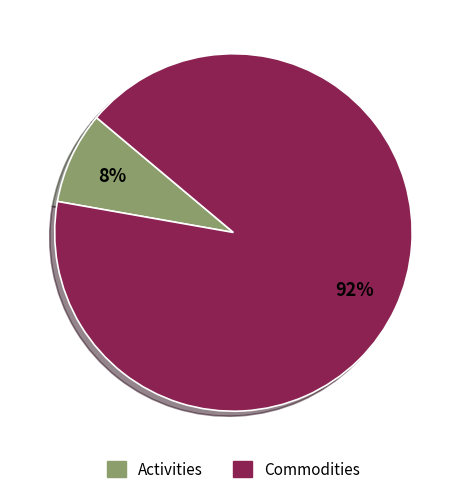

Combined, do Commodities and Activities account for over 50%?

Yes